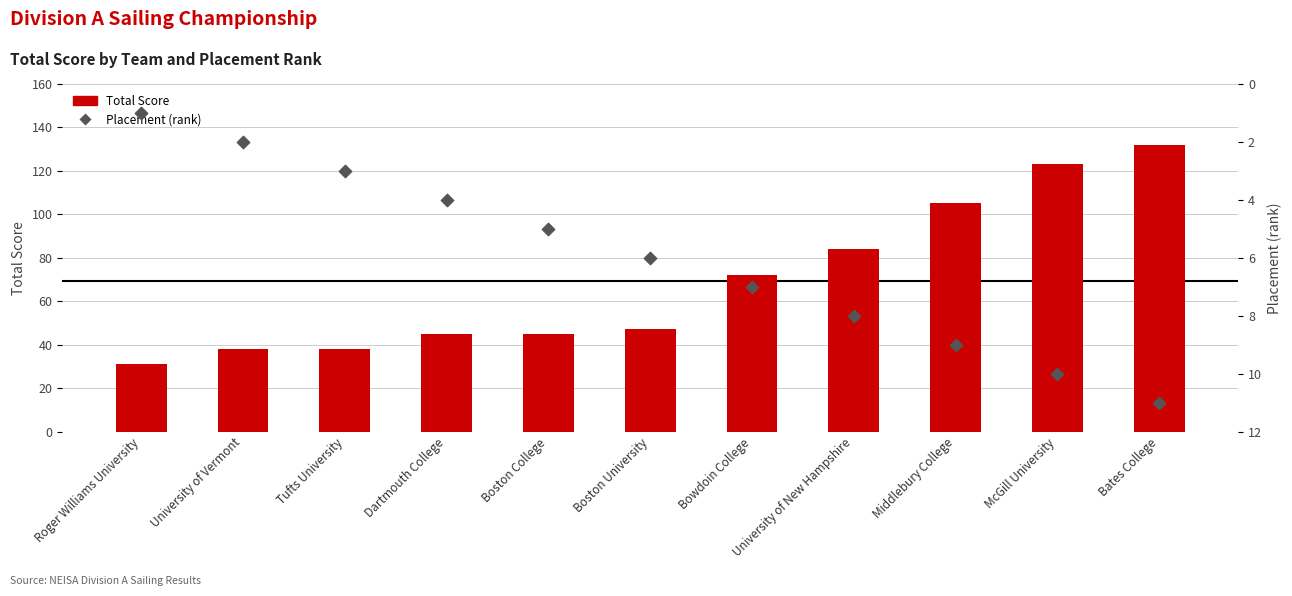

At which category is the sum across all series the highest?

Bates College